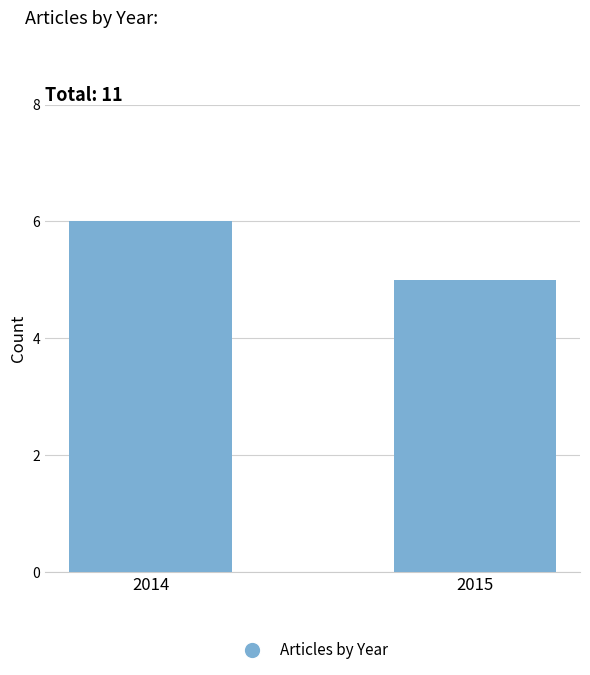

Which has a higher value, 2015 or 2014?

2014